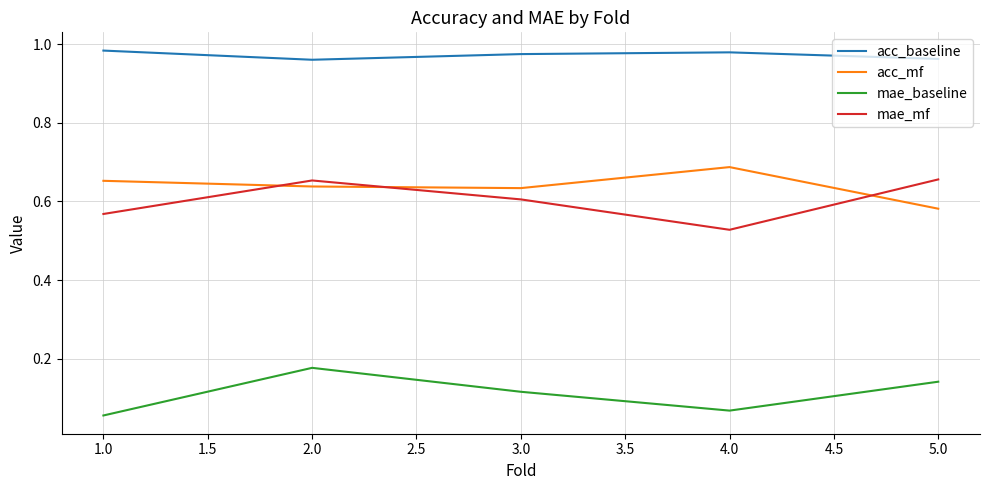

What position from the left is 3.0?

3